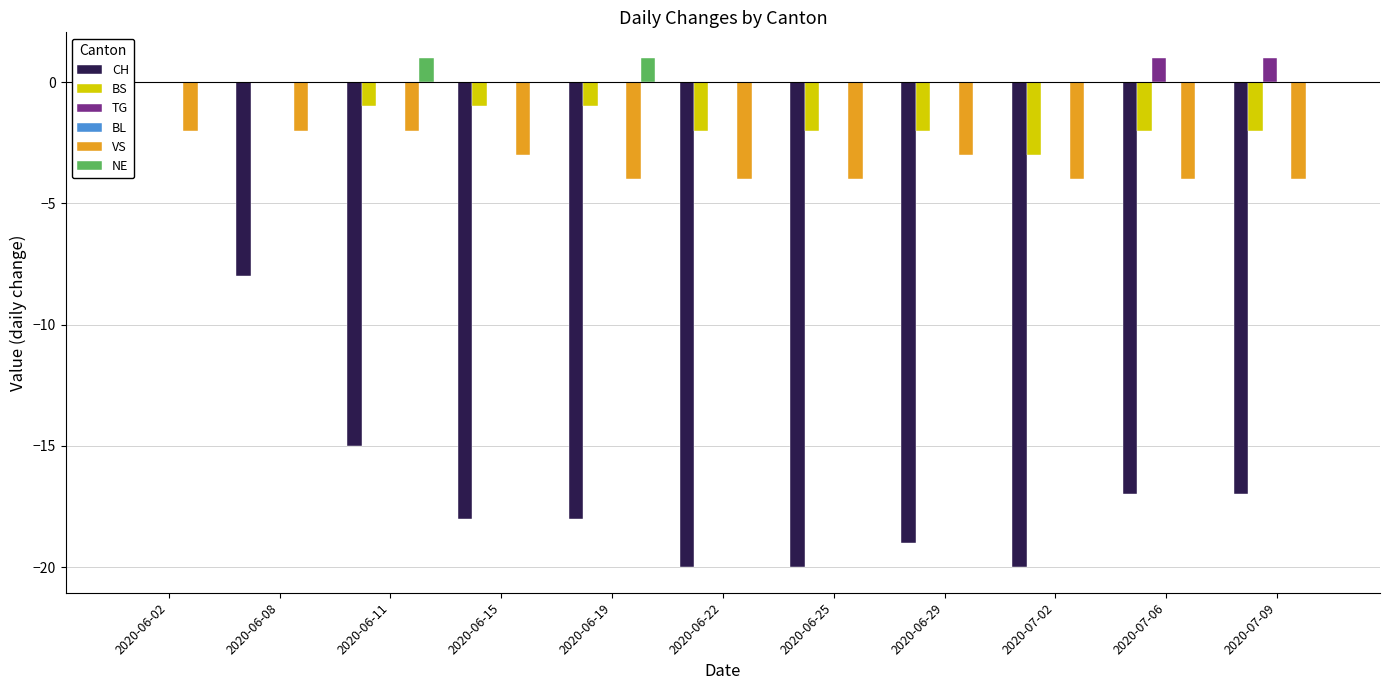

At which category is the sum across all series the highest?

2020-06-02